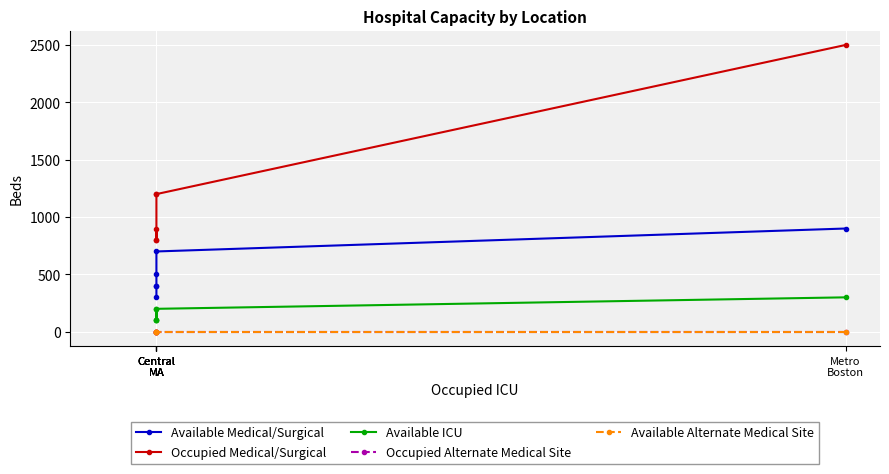

What is the label of the 3rd point from the right?

Central
MA